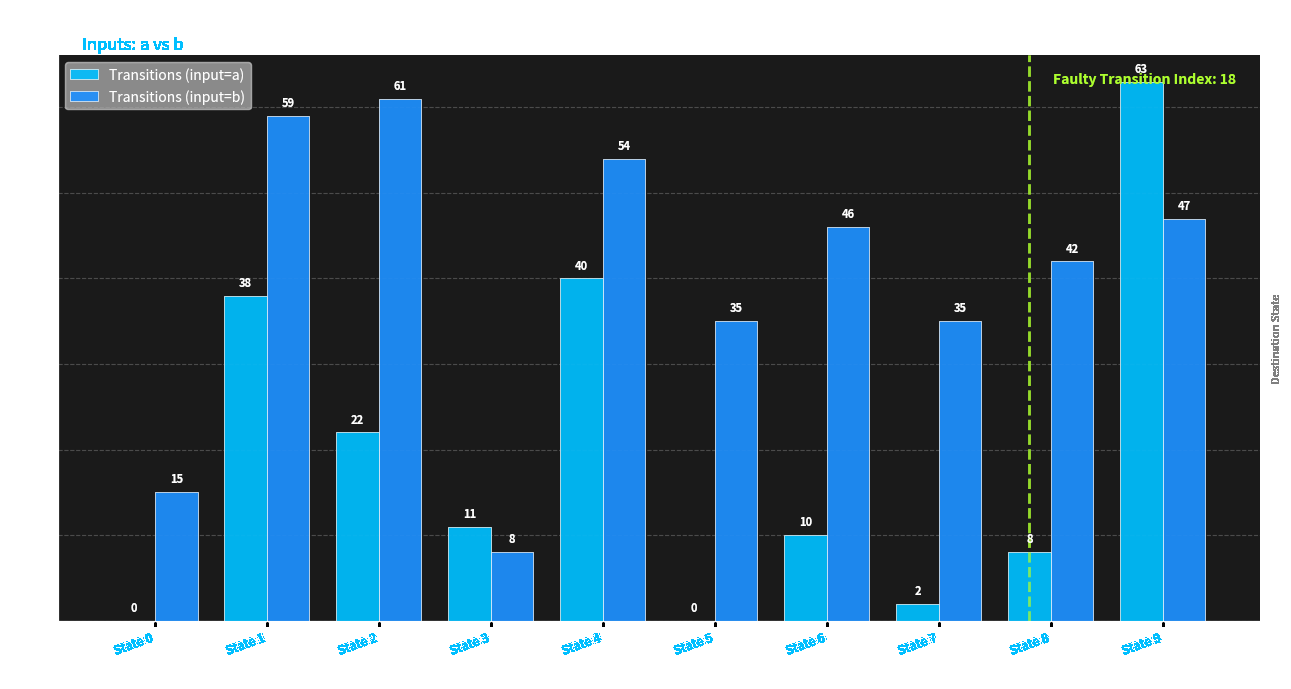

What is the greatest value displayed?

63